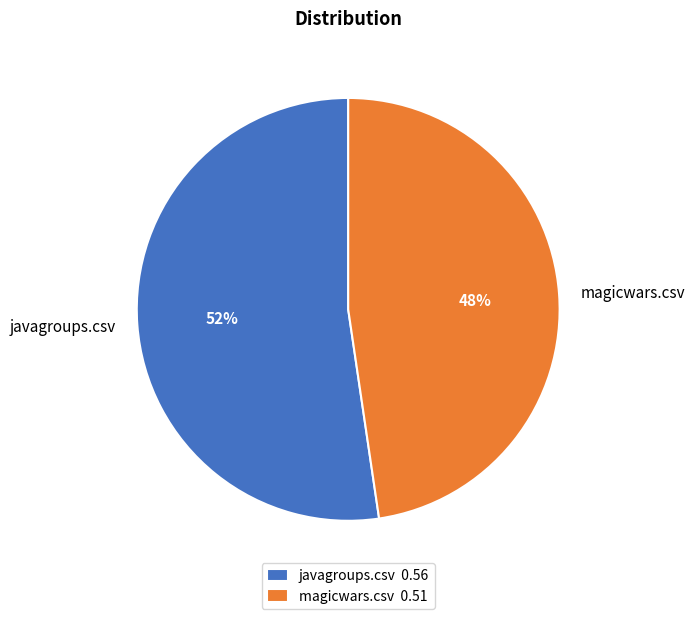

Which has a higher value, magicwars.csv or javagroups.csv?

javagroups.csv